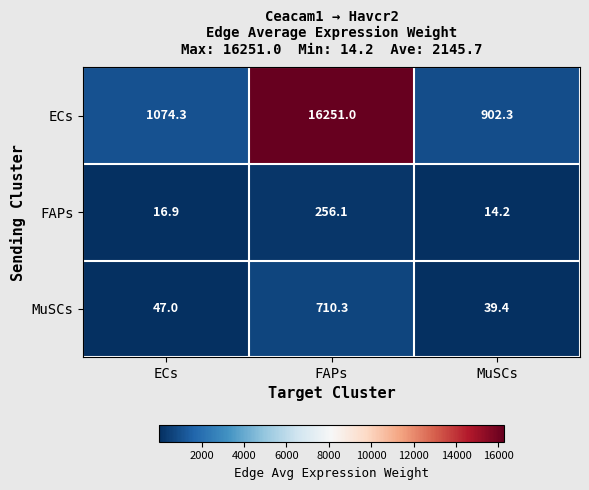

The ECs series shows 576.9 at ECs. True or false?

False